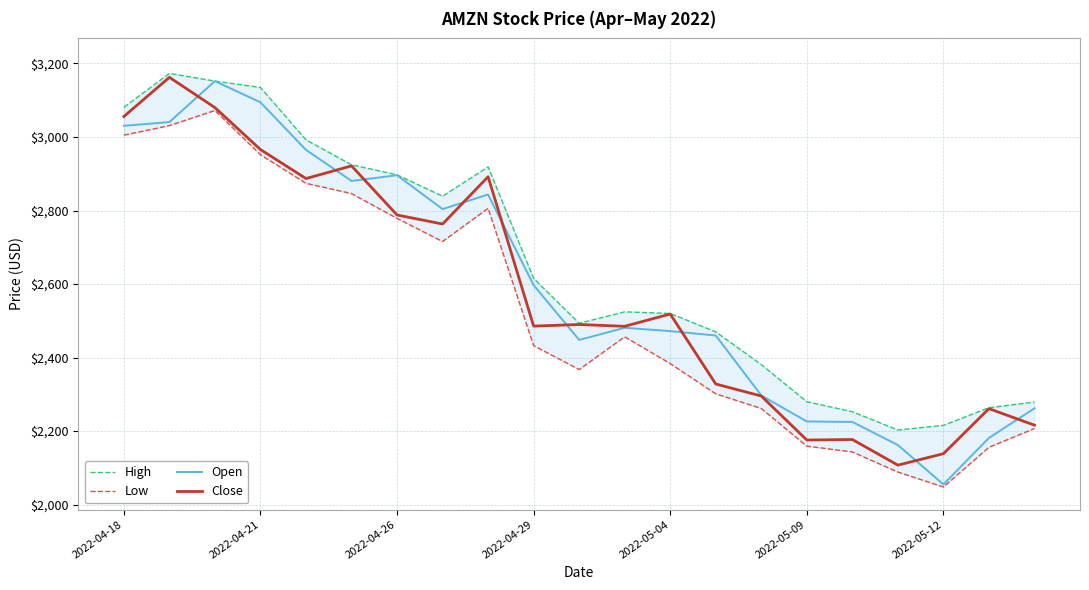

True or false: High and Open cross at least once.

False